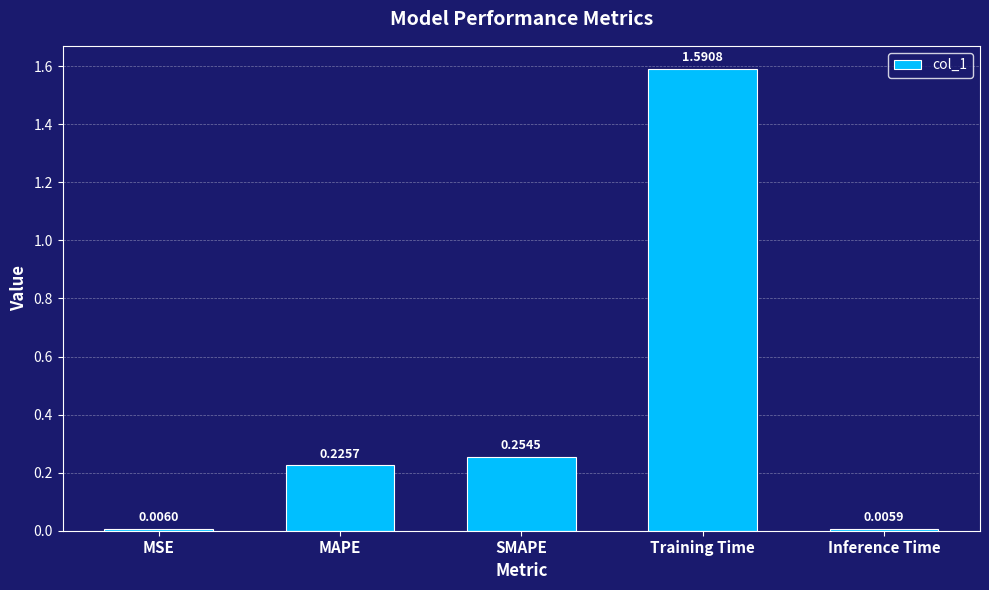

Count the number of categories in the chart.

5